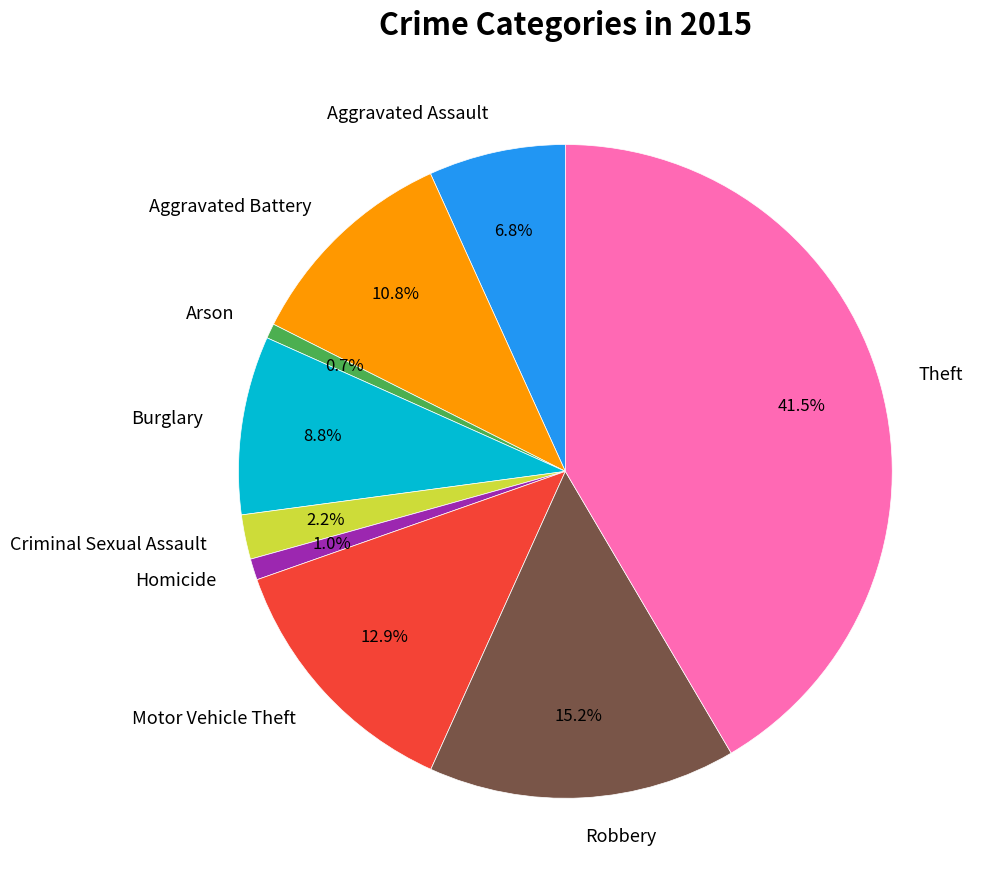

Which category has the biggest portion of the pie?

Theft